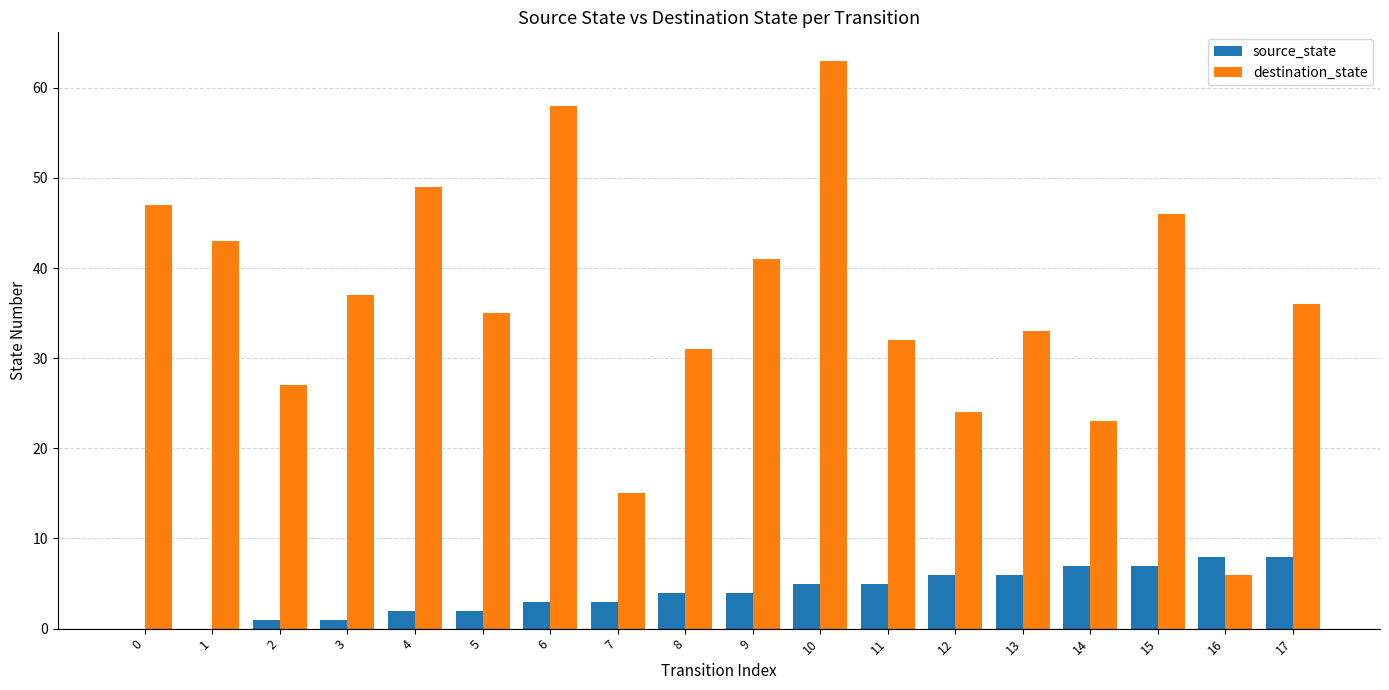

The value of destination_state at 17 is 36. True or false?

True